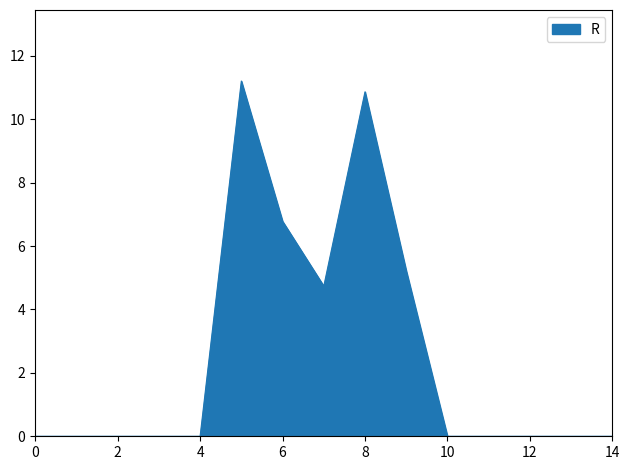

What is the maximum value shown in the chart?

11.2